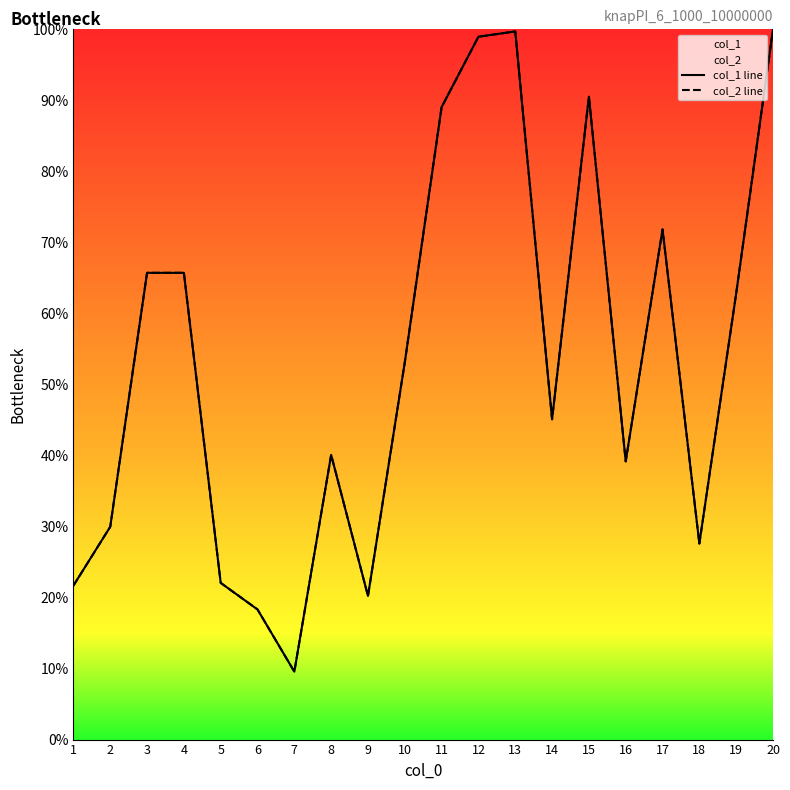

List the labels in order of col_2 line value, smallest first.

7, 6, 9, 1, 5, 18, 2, 16, 8, 14, 10, 19, 3, 4, 17, 11, 15, 12, 13, 20